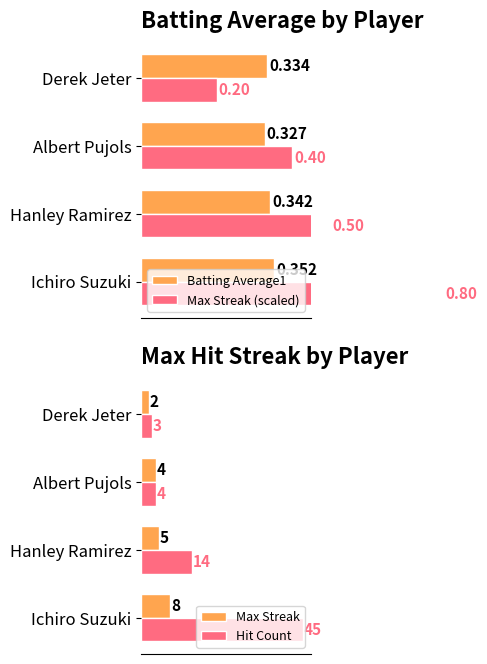

Is the value of Hit Count at Albert Pujols greater than the value of Max Streak at Hanley Ramirez?

No